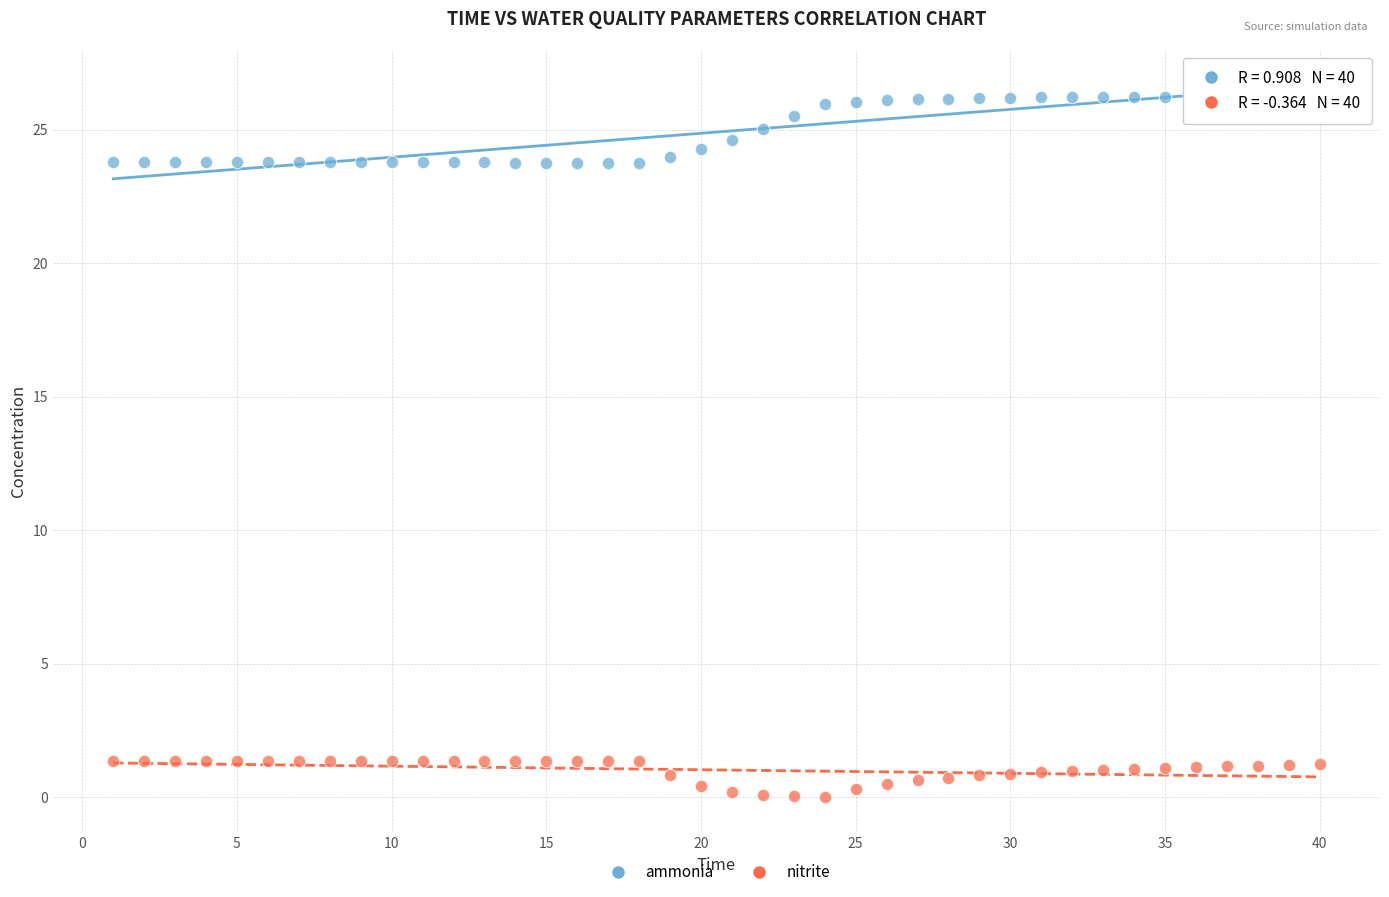

Which series has the widest spread of Y values?

ammonia